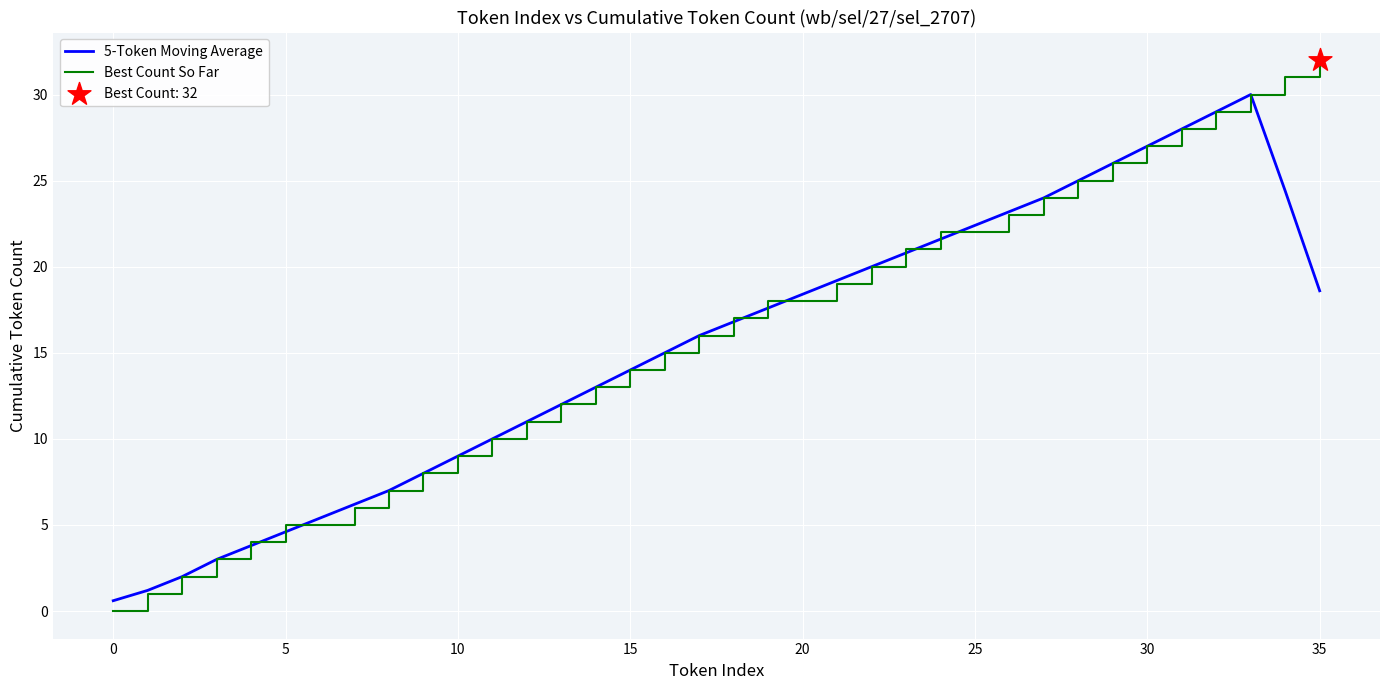

Which series has the largest range (max minus min)?

Best Count So Far